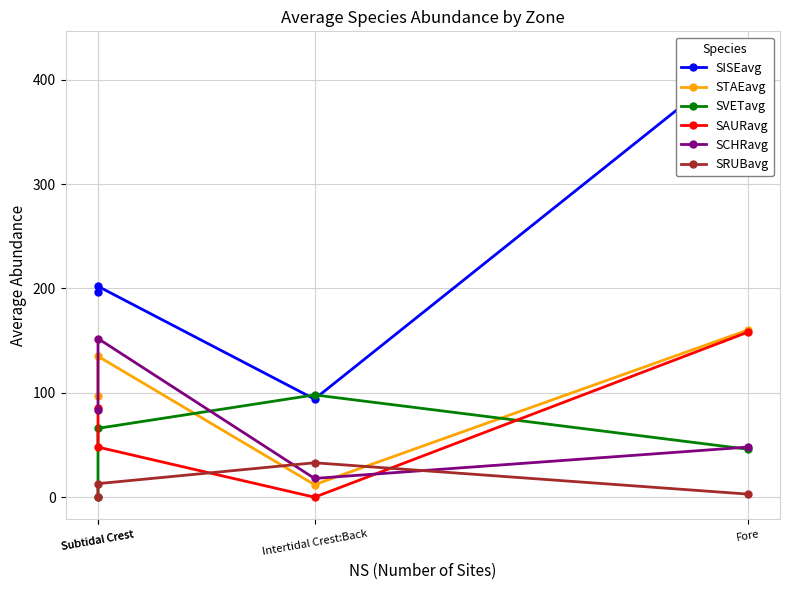

How many SVETavg values are between 46 and 98?

3